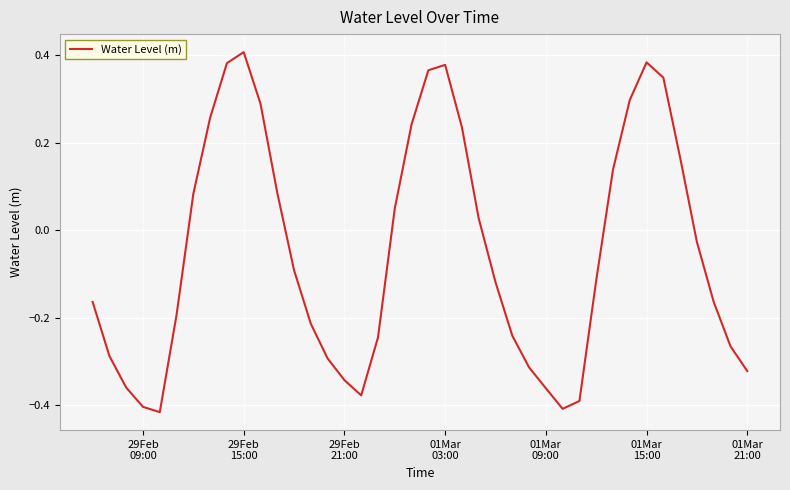

What is the difference between the second highest and second lowest values?

0.8